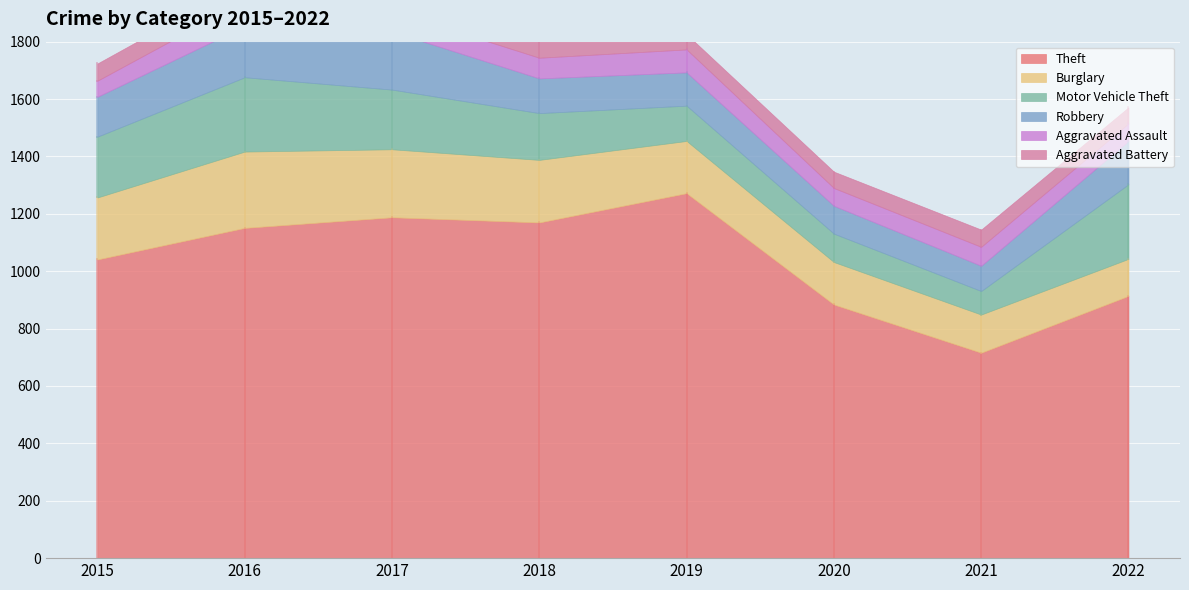

Rank the series at 2015 from lowest to highest value.

Aggravated Assault, Aggravated Battery, Robbery, Motor Vehicle Theft, Burglary, Theft